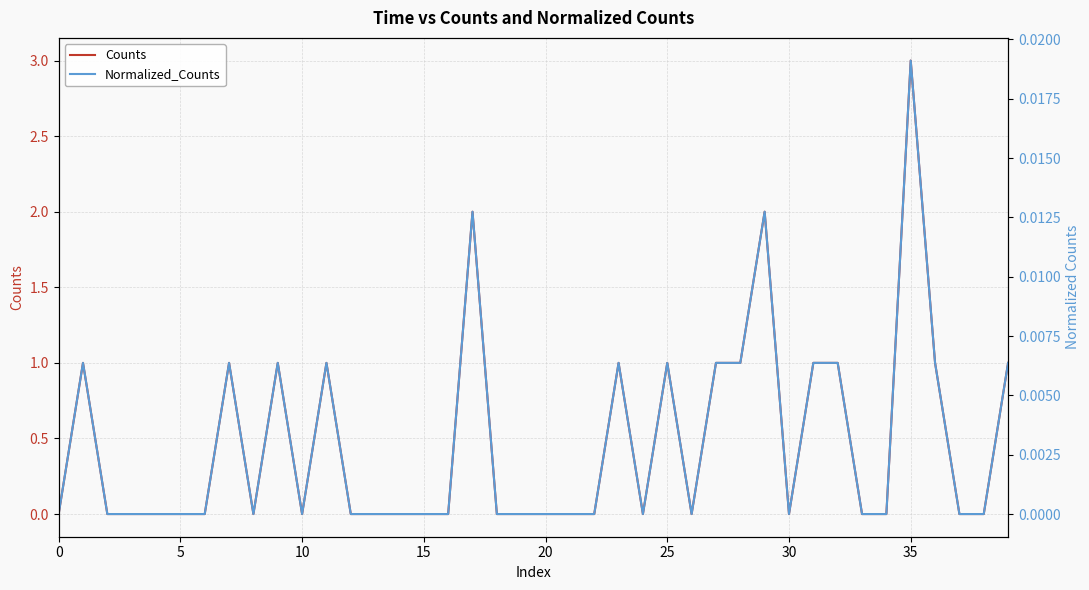

At which category does the chart reach its peak across all series?

35